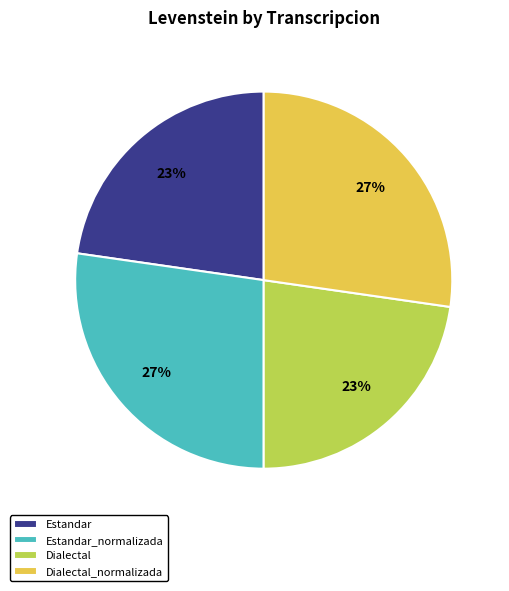

Does any single category account for the majority?

No